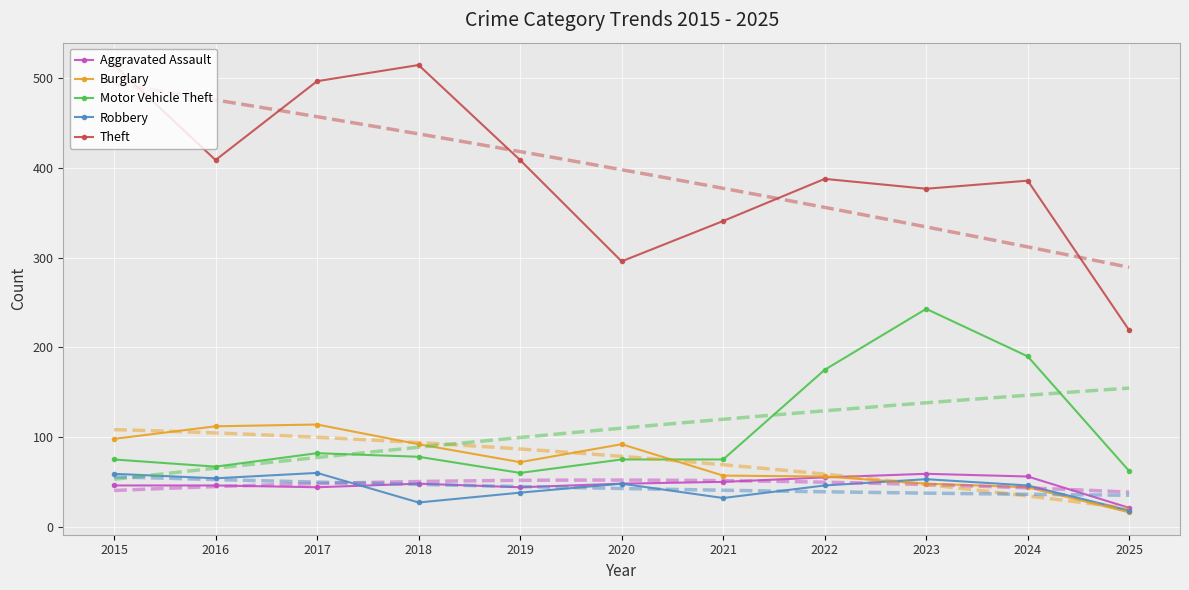

True or false: Burglary and Robbery intersect in this chart.

True